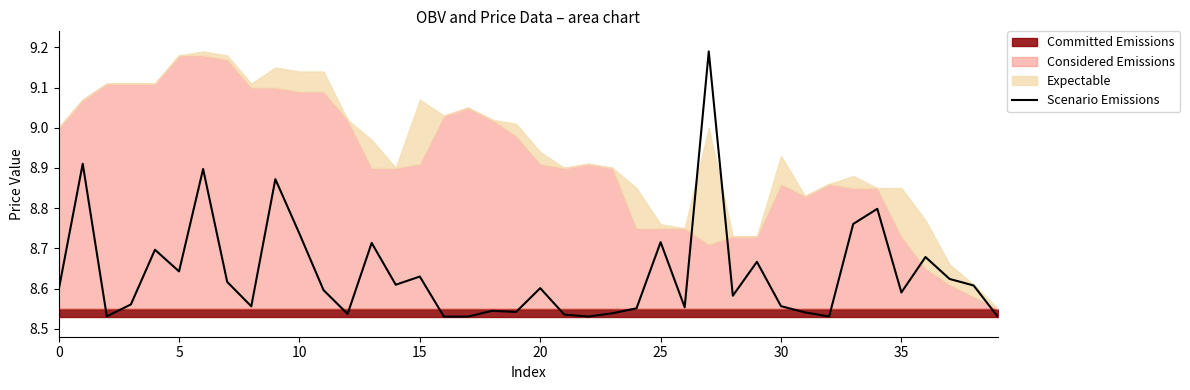

Reading left to right, list all the values displayed in this chart.

8.6	8.9	8.5	8.6	8.7	8.6	8.9	8.6	8.6	8.9	8.7	8.6	8.5	8.7	8.6	8.6	8.5	8.5	8.5	8.5	8.6	8.5	8.5	8.5	8.6	8.7	8.6	9.2	8.6	8.7	8.6	8.5	8.5	8.8	8.8	8.6	8.7	8.6	8.6	8.5